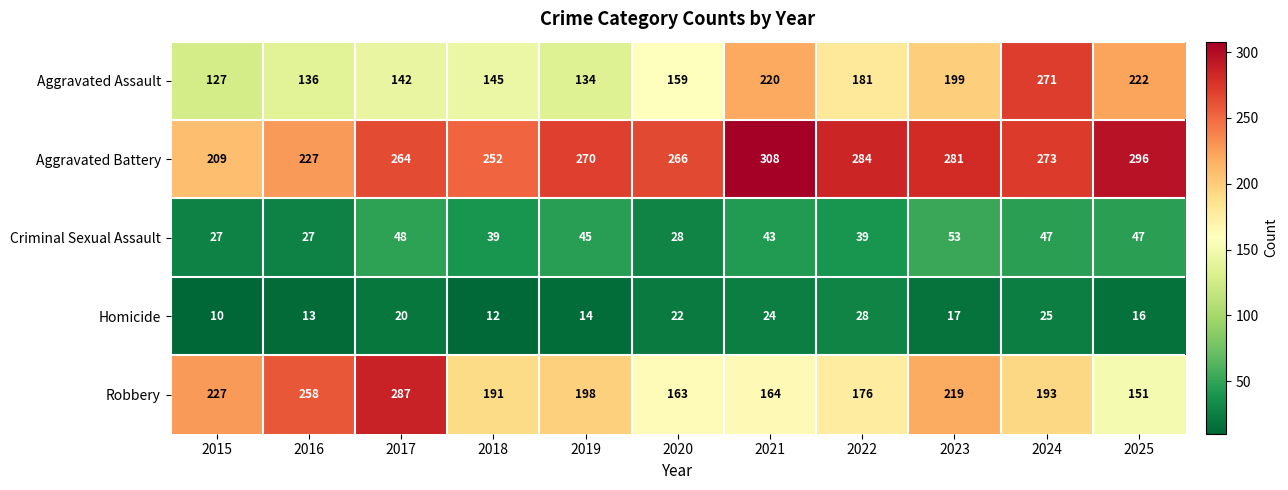

At which category is the sum across all series the highest?

2024